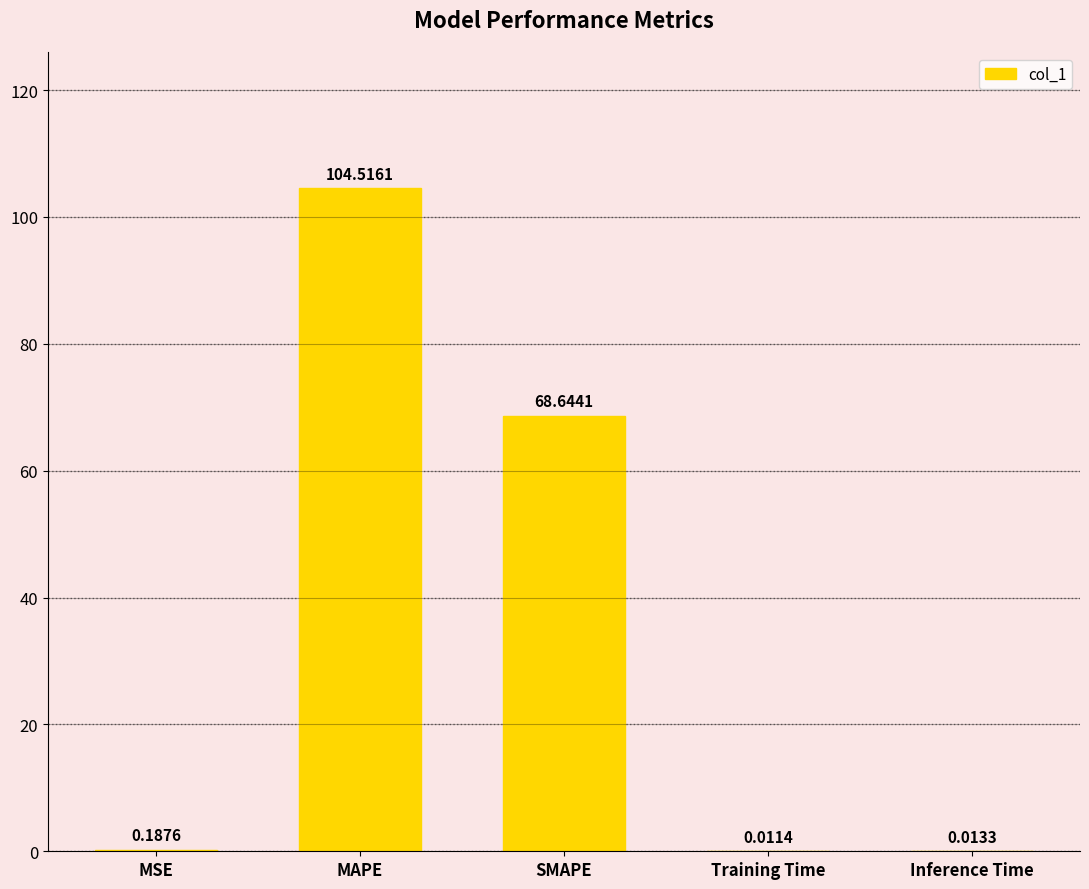

At which label is the value closest to 52?

SMAPE